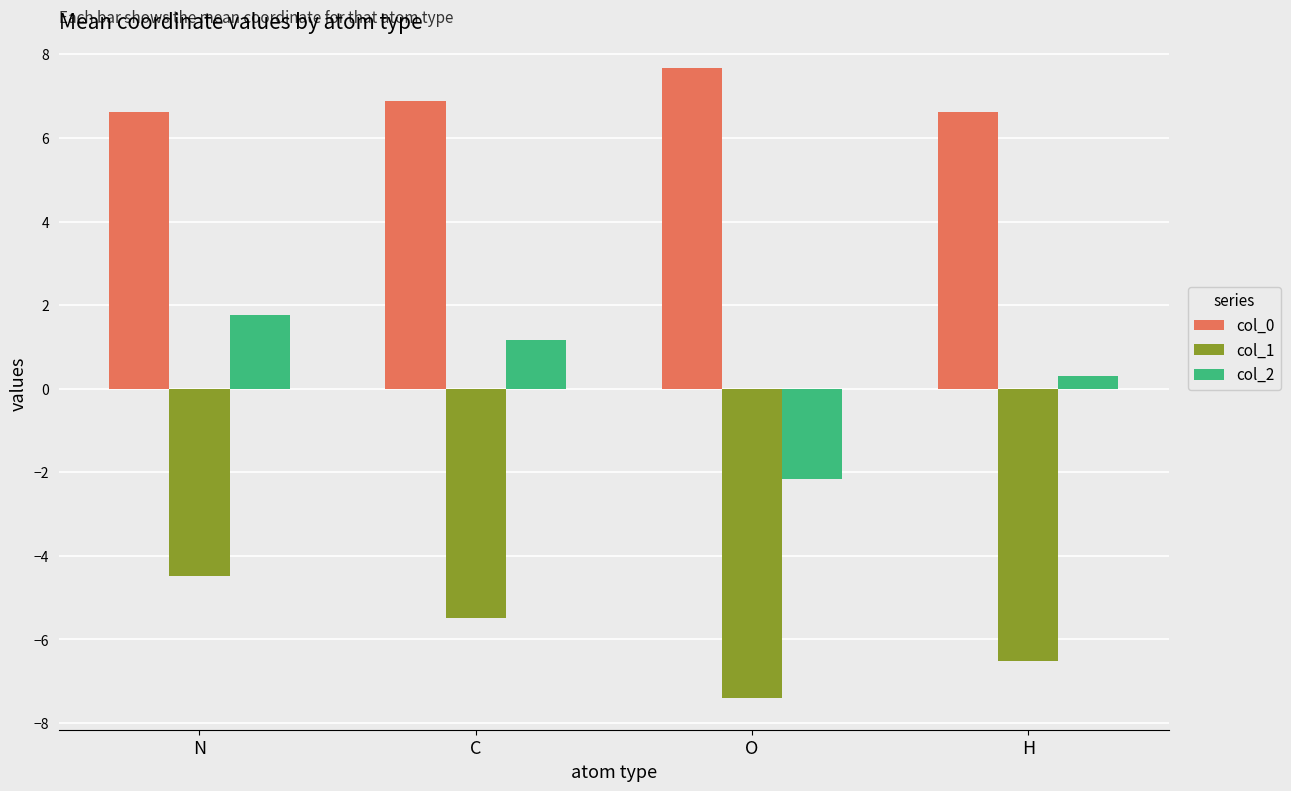

Which series has the largest range (max minus min)?

col_2